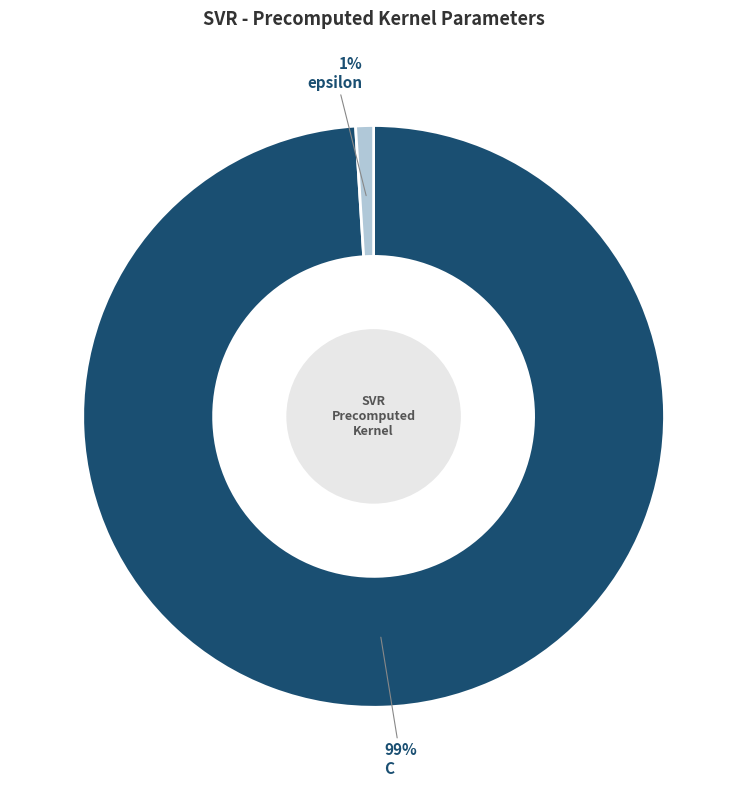

Which has a higher value, C or epsilon?

C